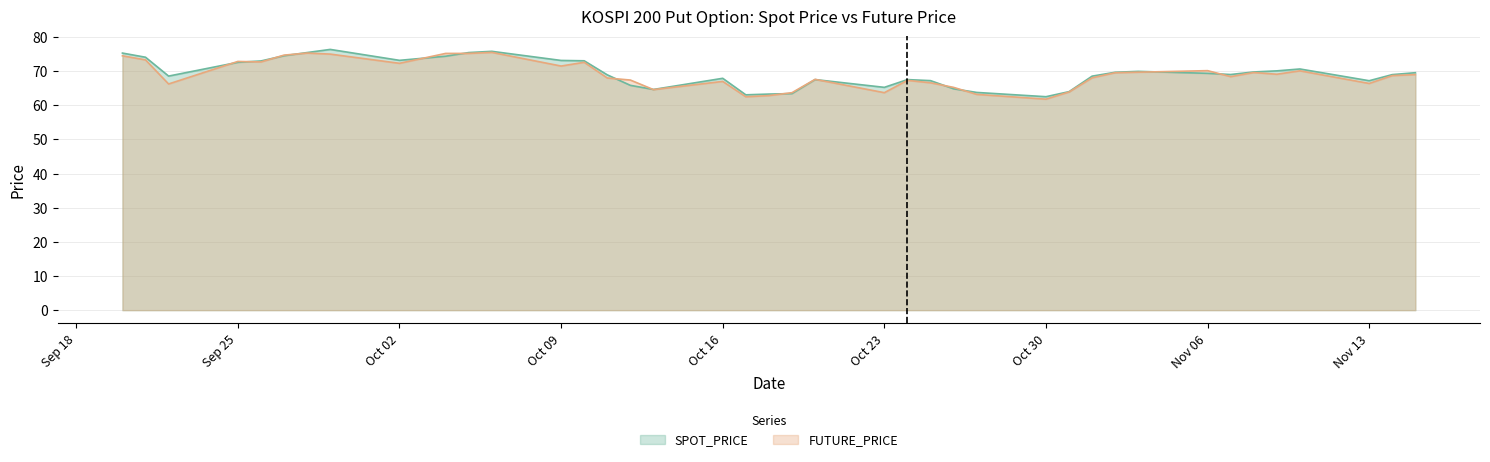

Which series ends up on top after the final intersection of SPOT_PRICE and FUTURE_PRICE?

SPOT_PRICE